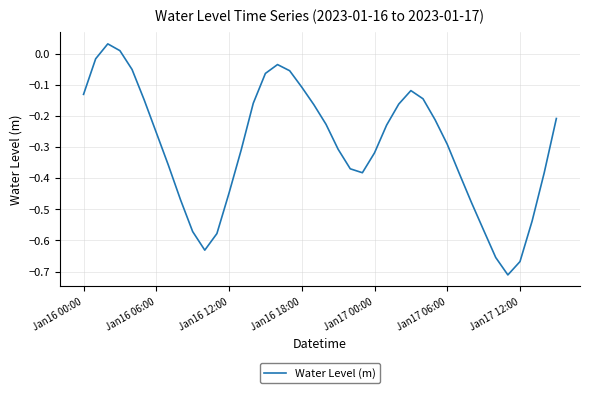

What is the difference between the maximum and minimum values?

0.7